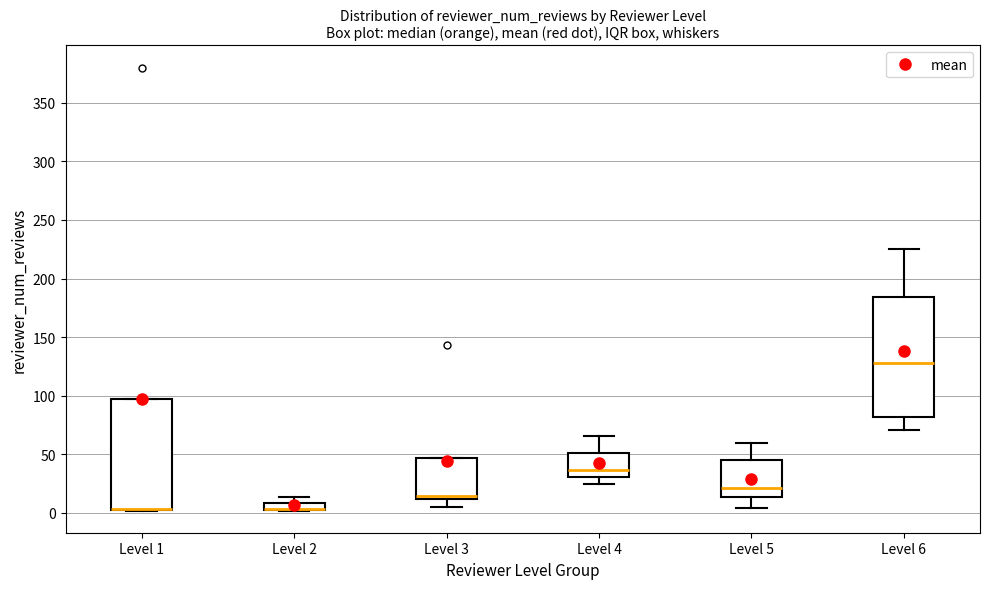

Which box is the tallest, from its lower edge to its upper edge?

Level 6